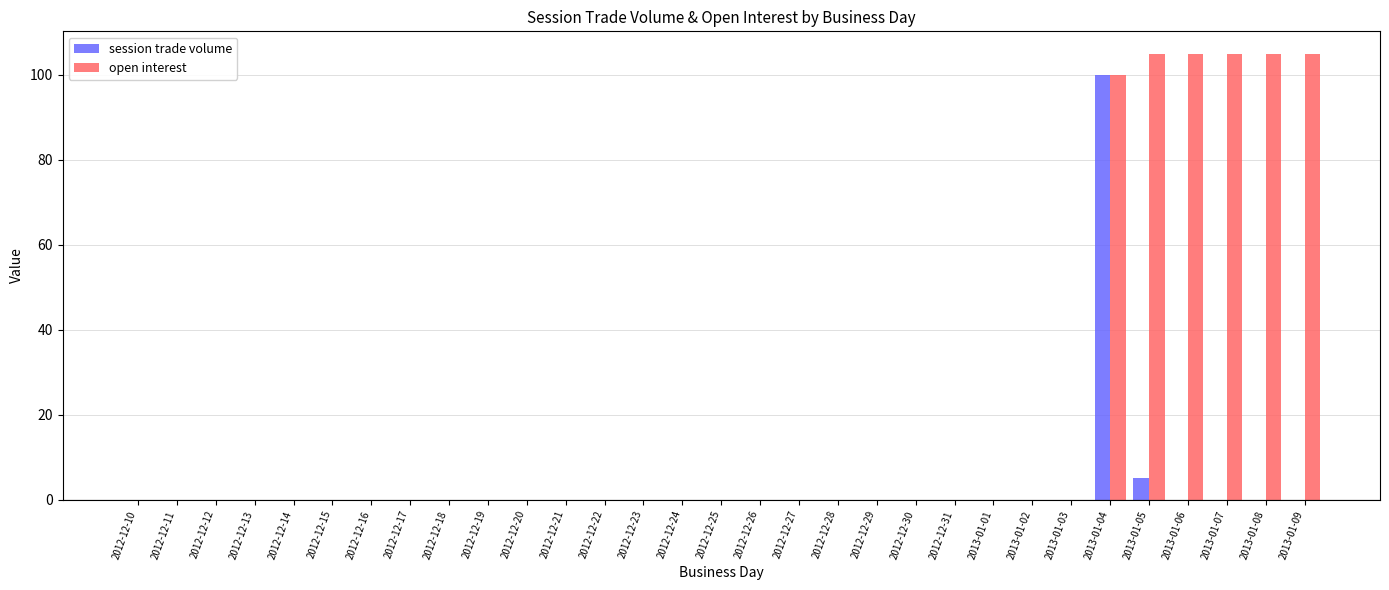

The value of open interest at 2012-12-10 is -67. True or false?

False